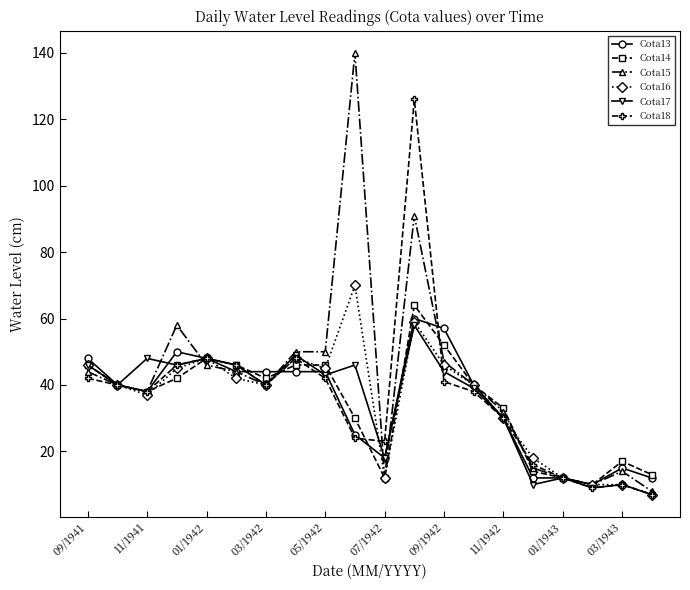

Which series has the widest spread of values?

Cota15